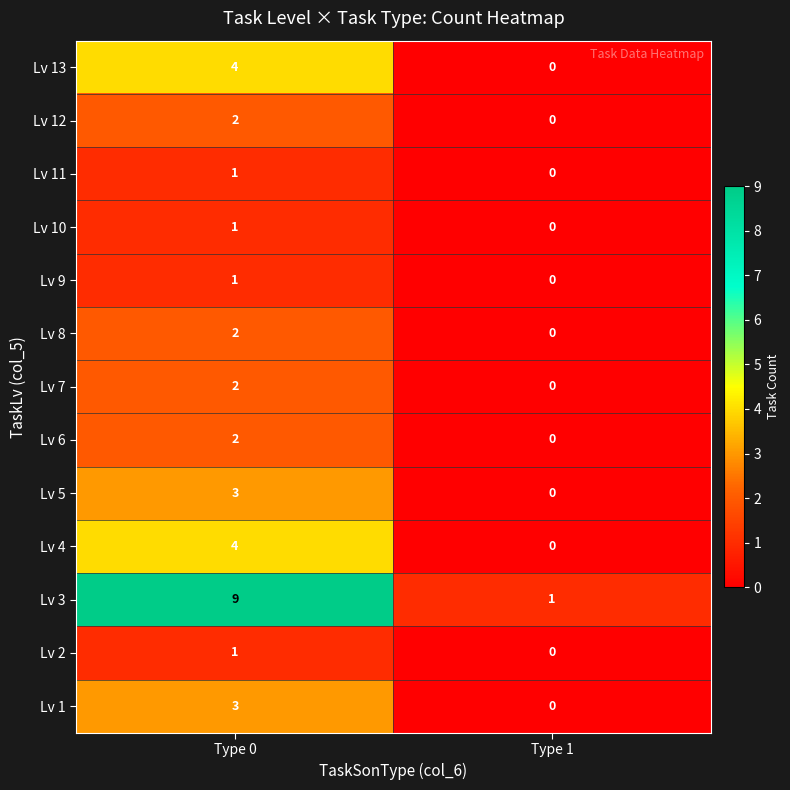

What is the sum of the Lv 3 values at Type 1 and Type 0?

10